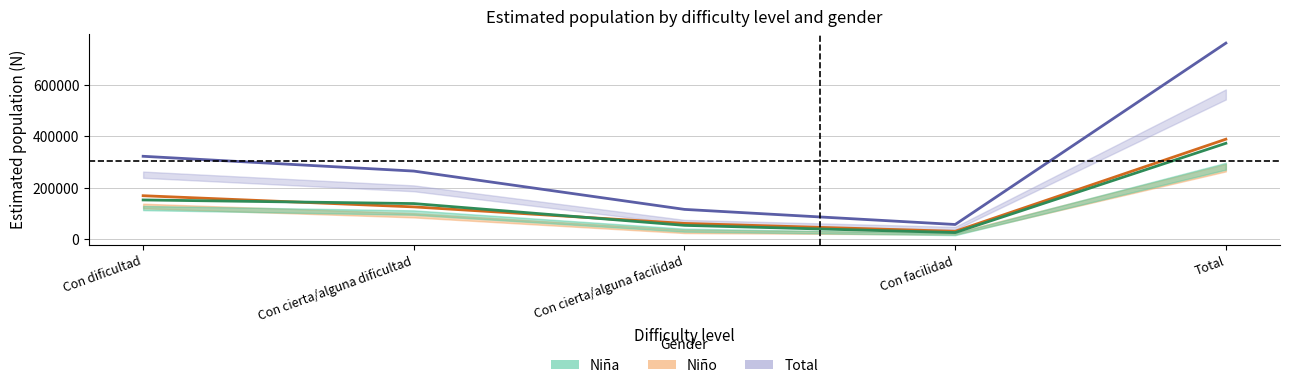

Rank the series at Con cierta/alguna facilidad from lowest to highest value.

Niña N (estimada), Niño N (estimada), Total N (estimada)